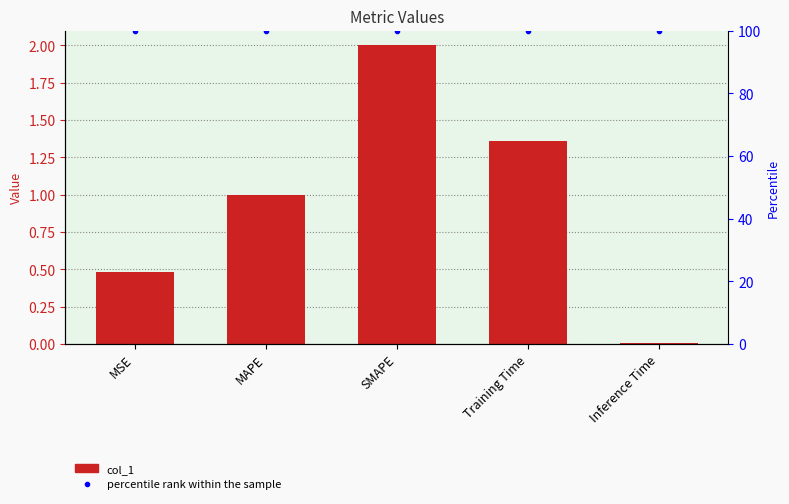

The value of col_1 at Inference Time is 0.0. True or false?

False